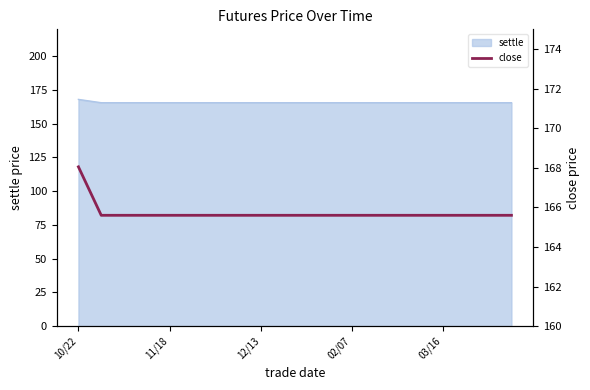

Is it true that the value at 18 is 165.6?

True